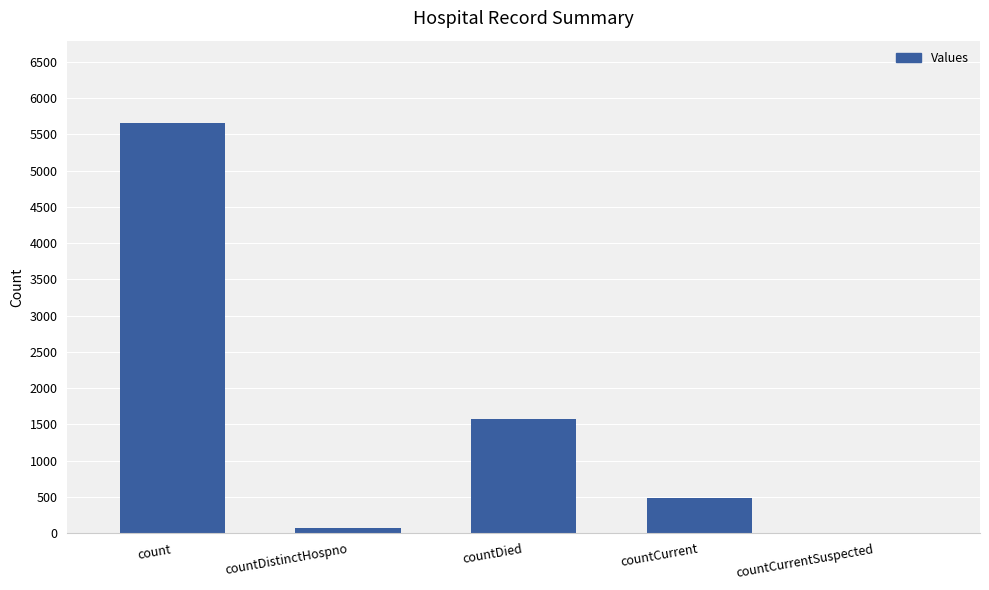

Between countDistinctHospno and count, which is larger?

count